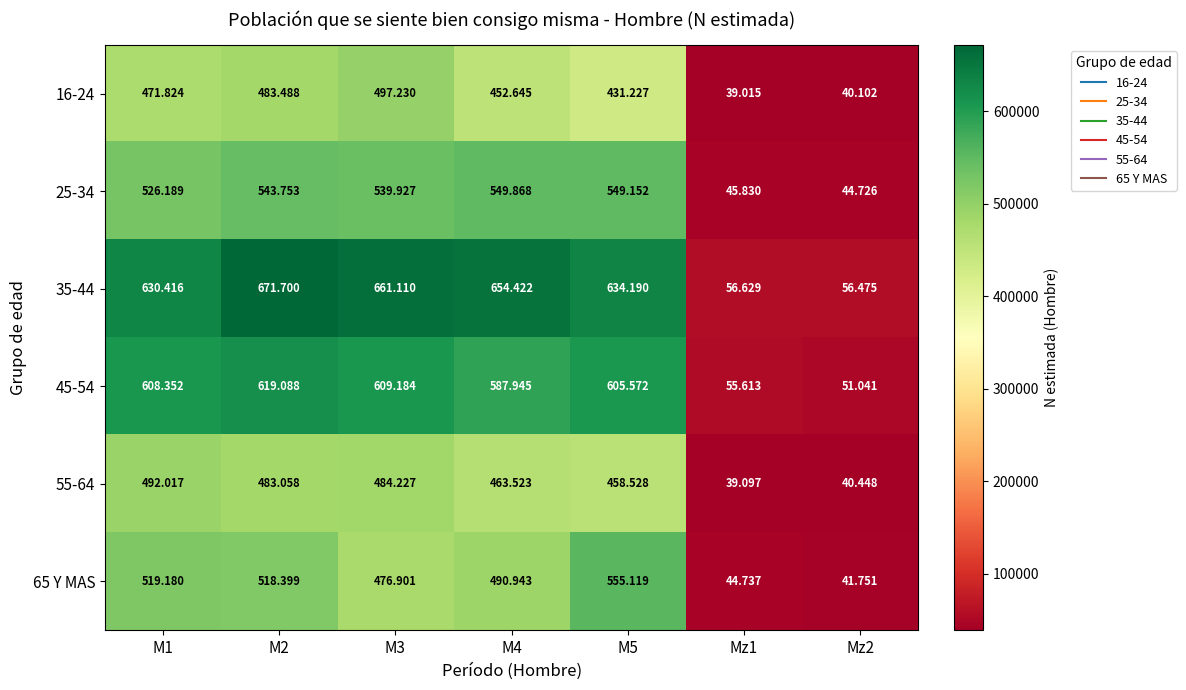

At which category is the sum across all series the highest?

M2